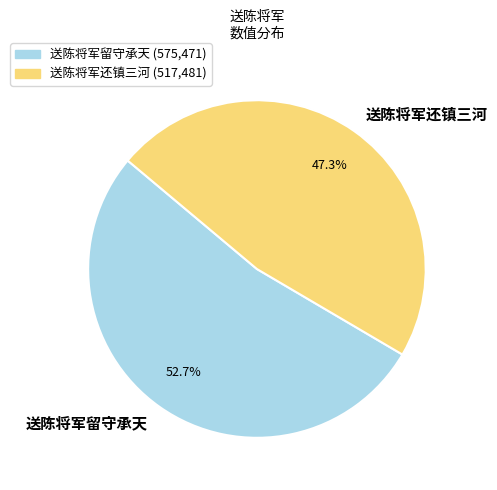

To the nearest percent, what is the average slice percentage?

50%